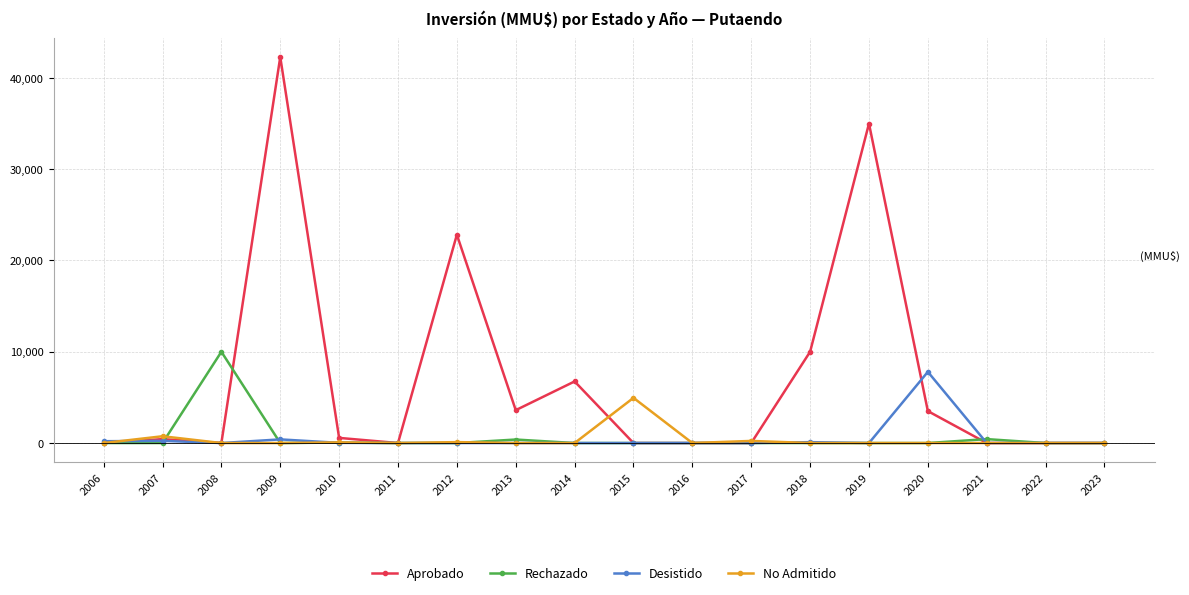

Which category has the highest value in the Rechazado series?

2008